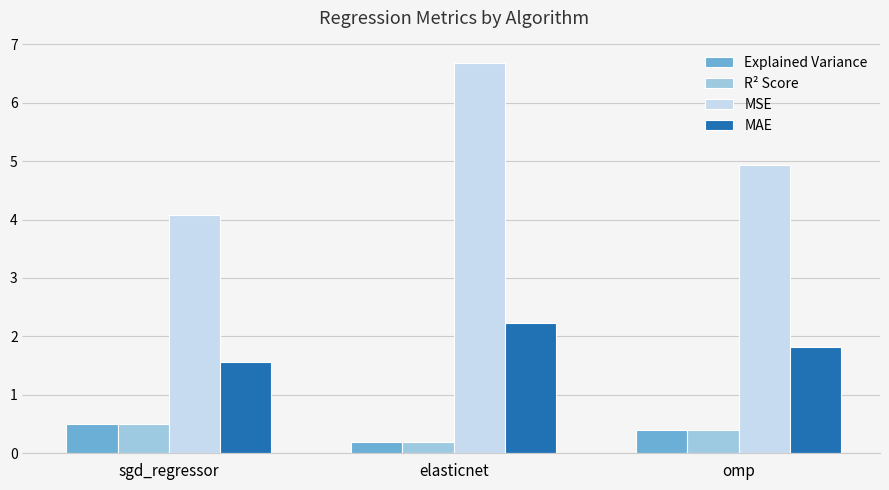

Is it true that MAE equals 0.5 at omp?

False